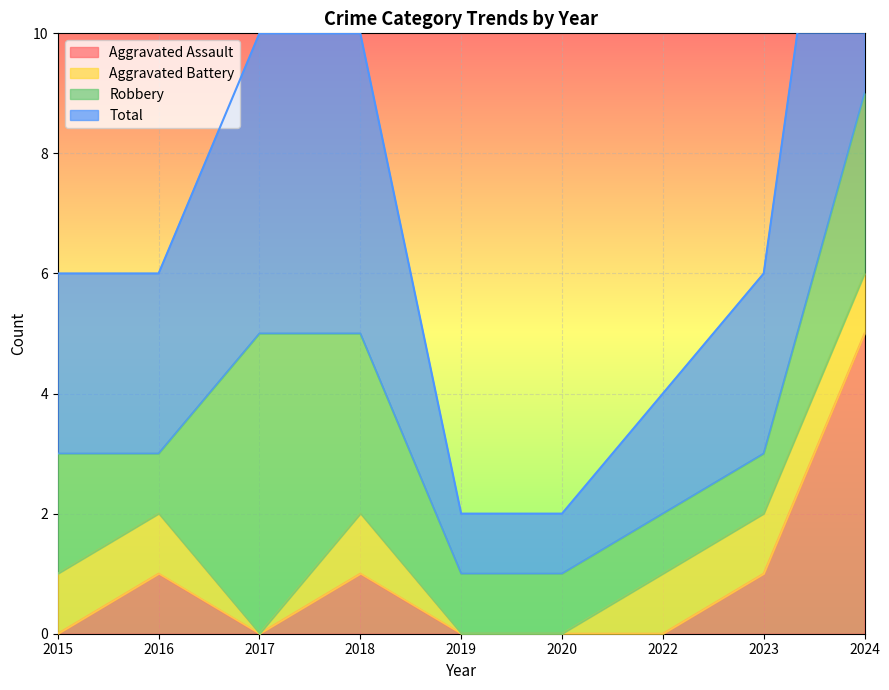

Where is the first local maximum for Aggravated Assault?

2016